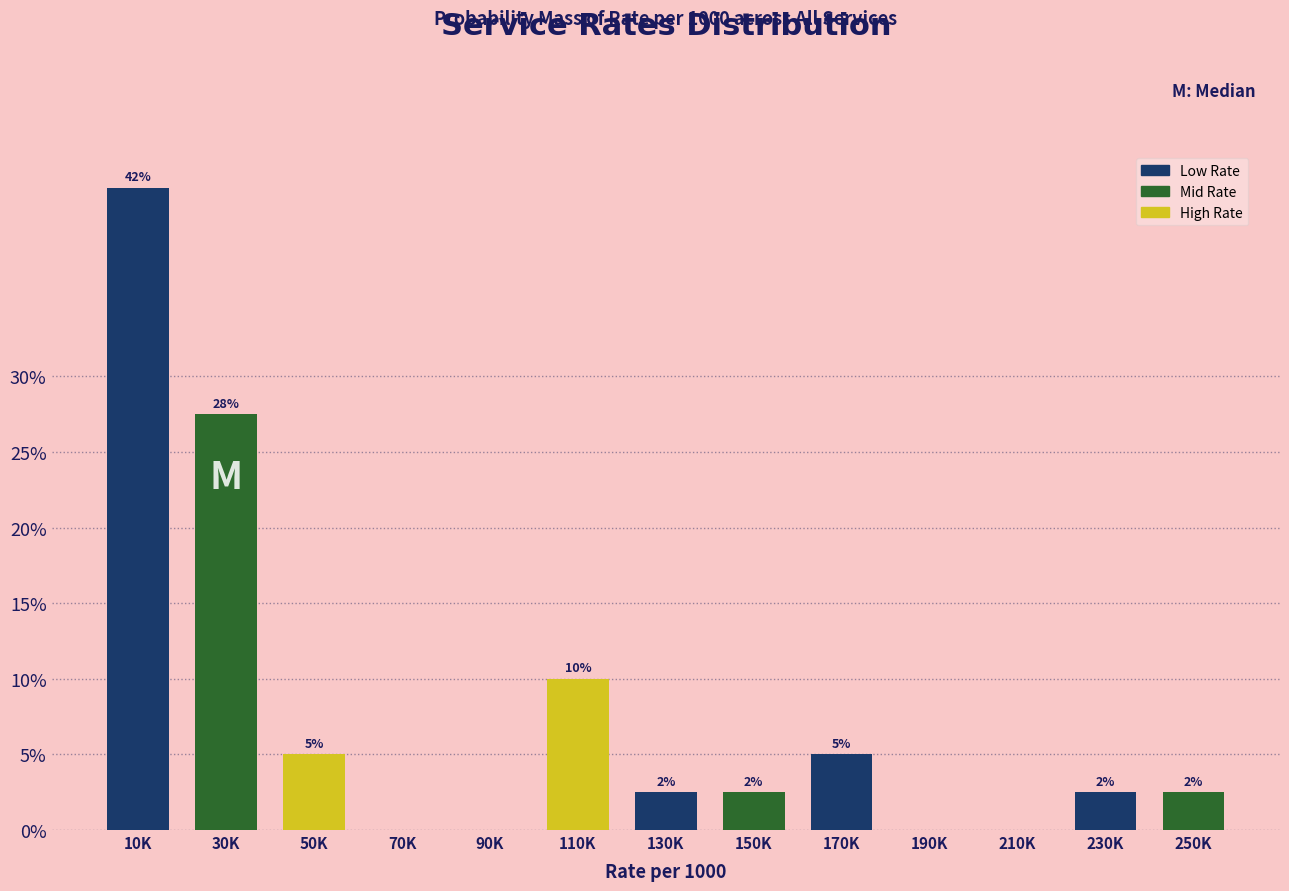

Are the bars horizontal?

No